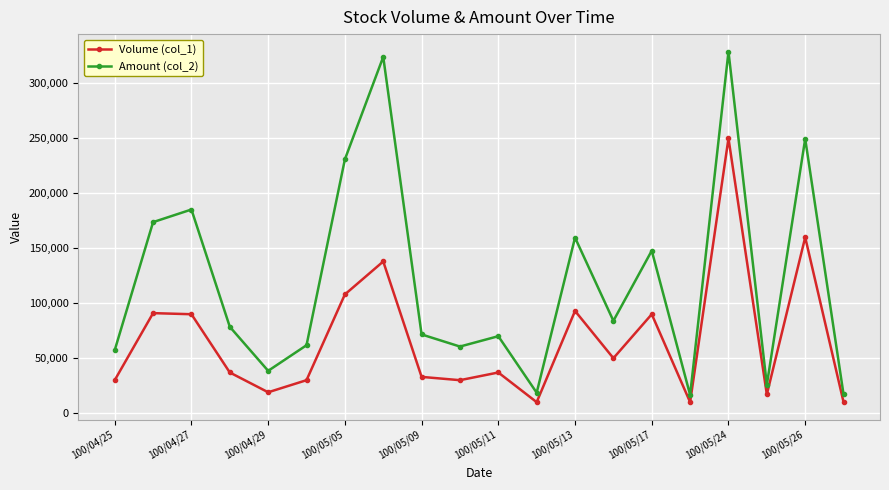

At how many categories does at least one series exceed 117146?

8